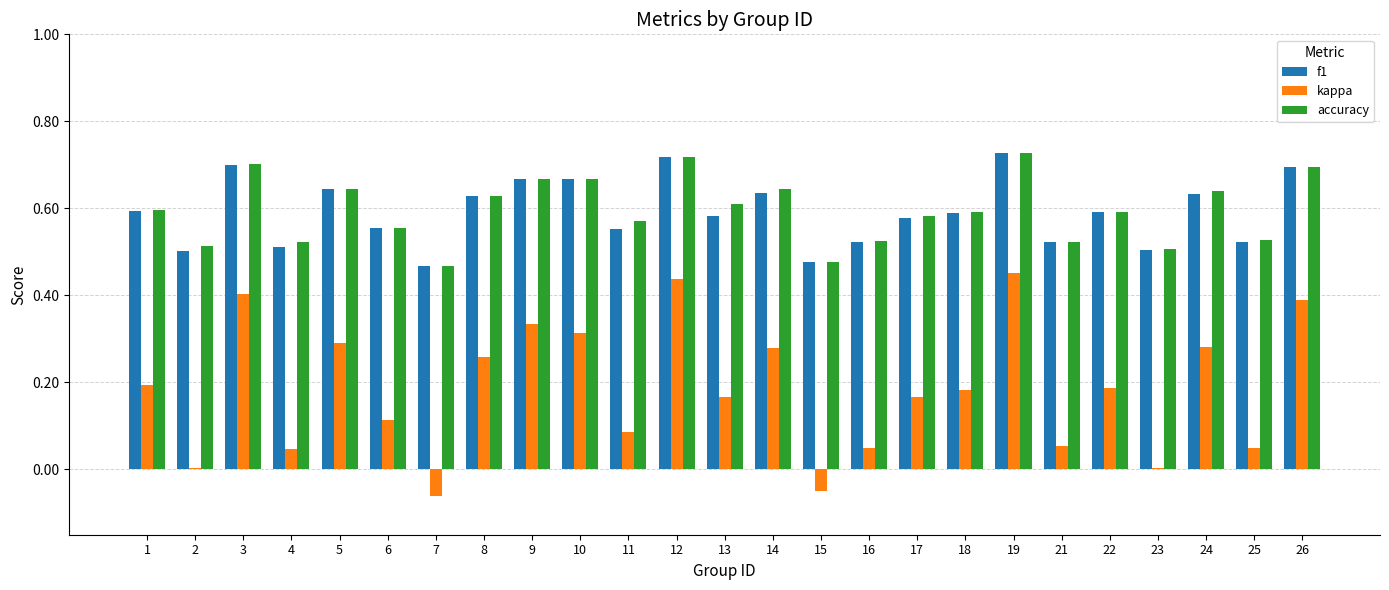

What are all the series names shown in the legend?

f1, kappa, accuracy